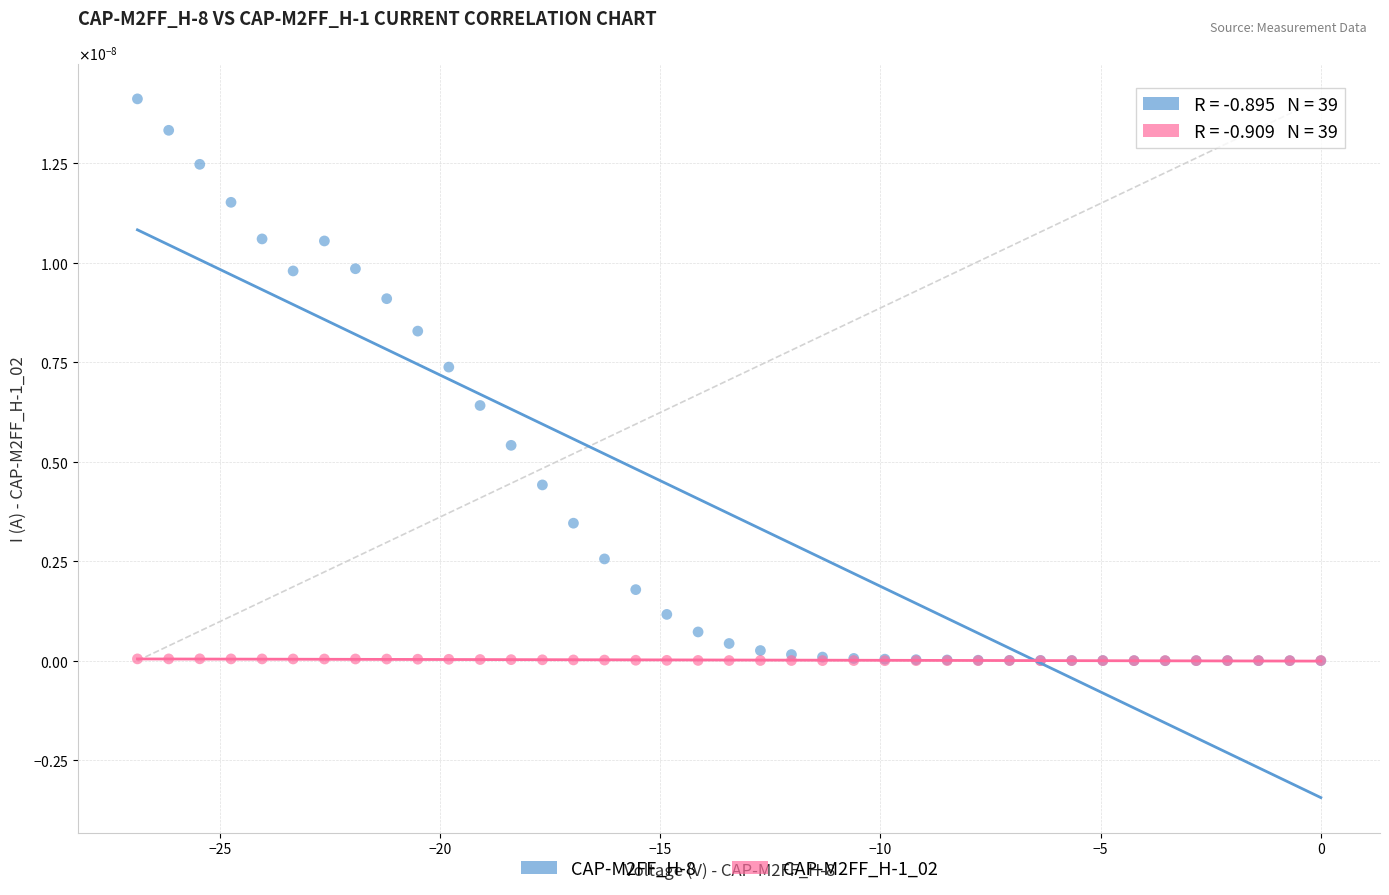

Which series has the largest Y range (max minus min)?

CAP-M2FF_H-8